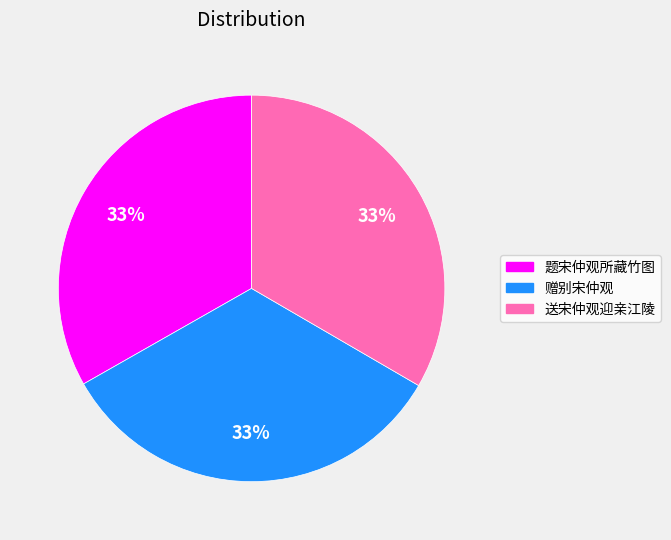

What percentage is the 赠别宋仲观 slice, to the nearest percent?

33%